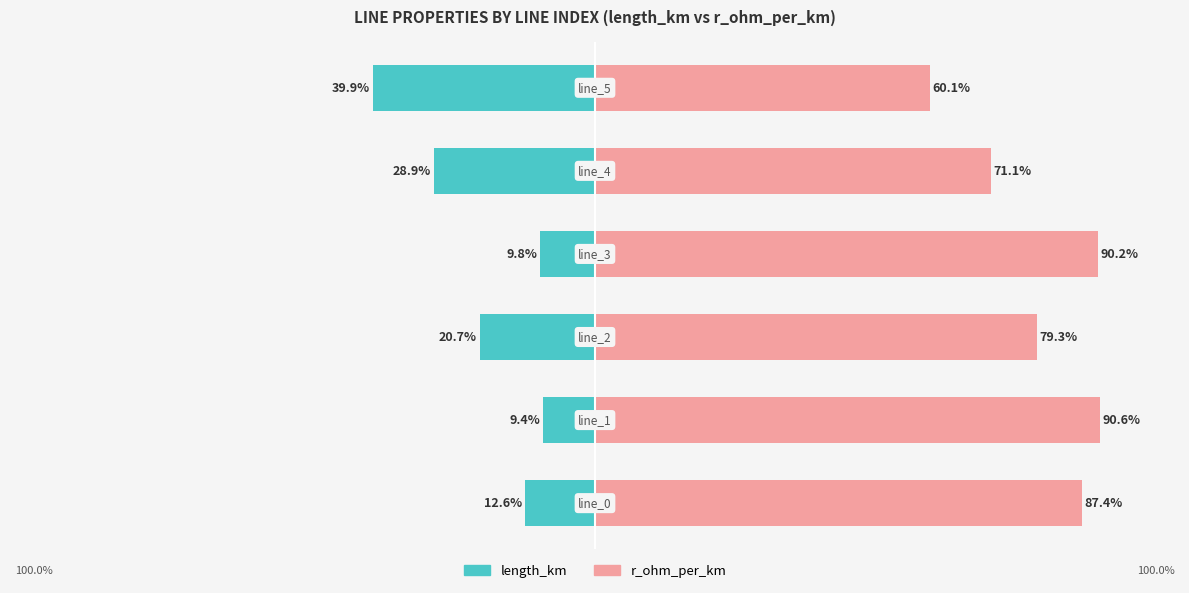

At which label is r_ohm_per_km closest to 75?

4